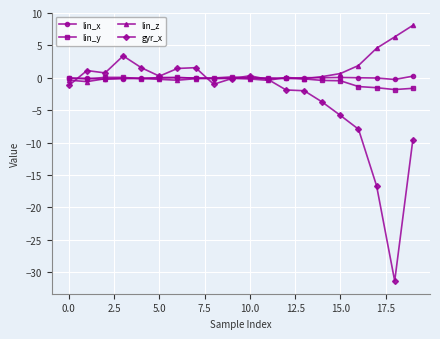

True or false: lin_z has more than 0 points higher than both neighbors.

True